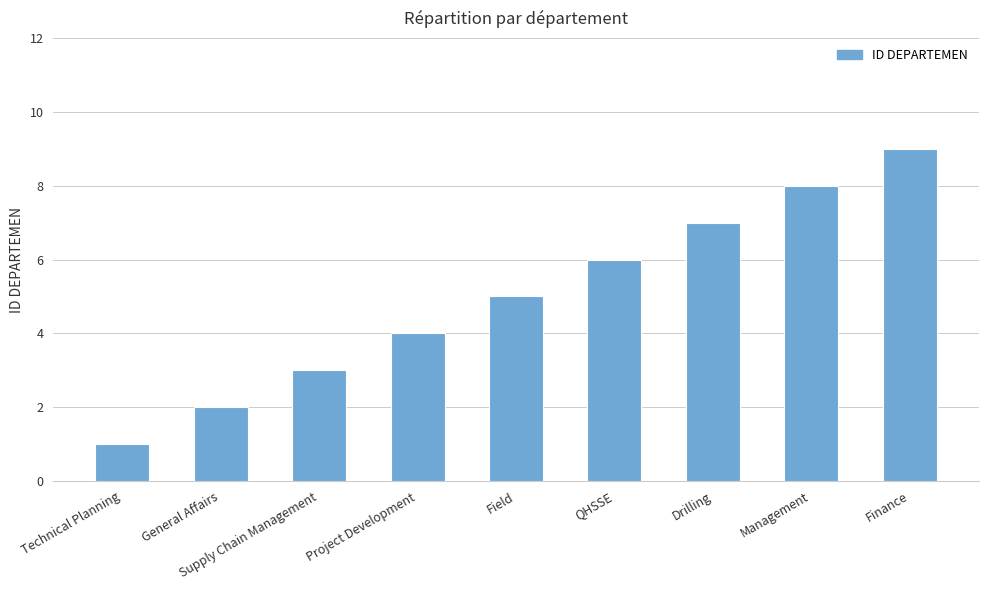

What is the value of the 2nd bar from the left?

2